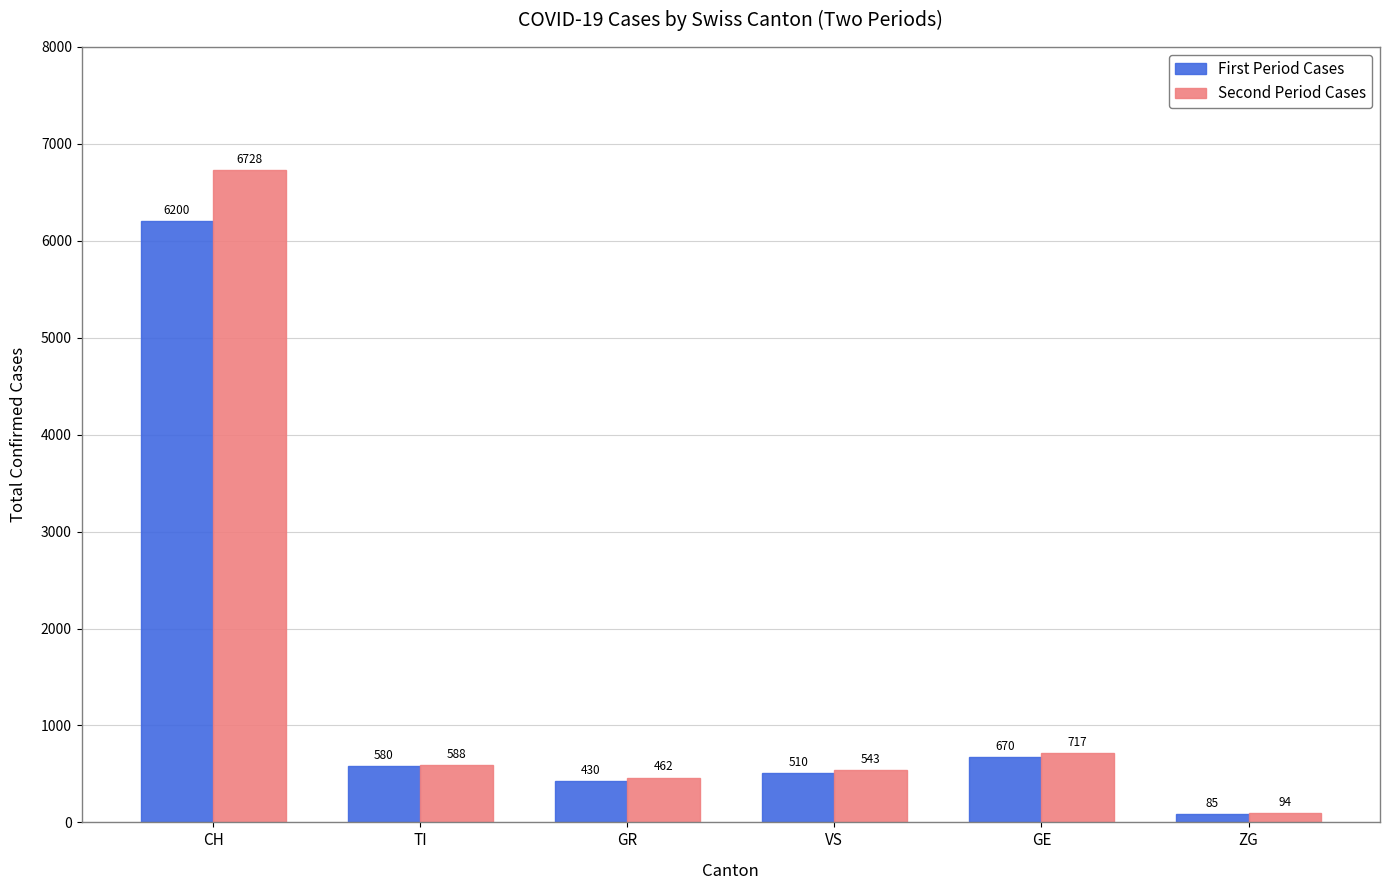

What position from the right is GE?

2